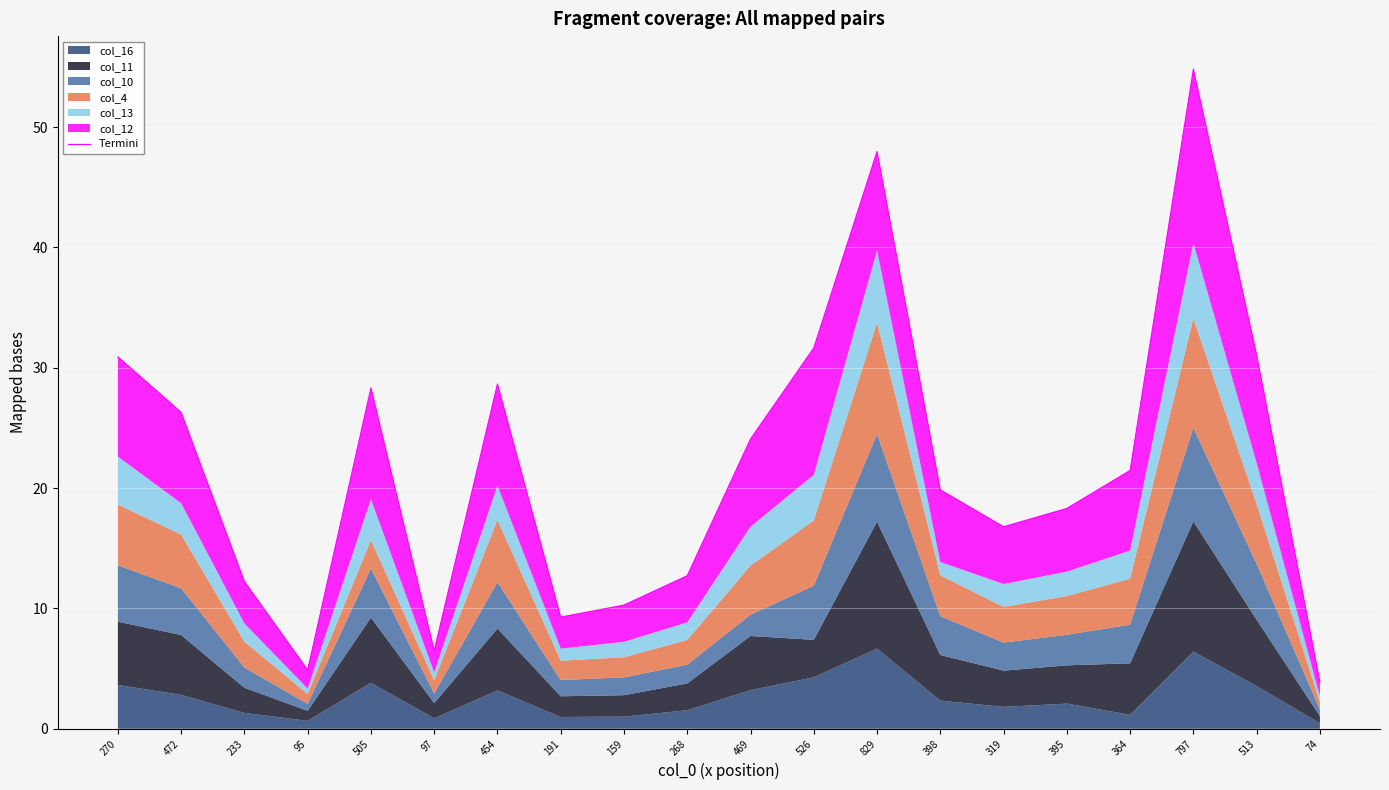

What is the value of the 18th point from the left?

54.8